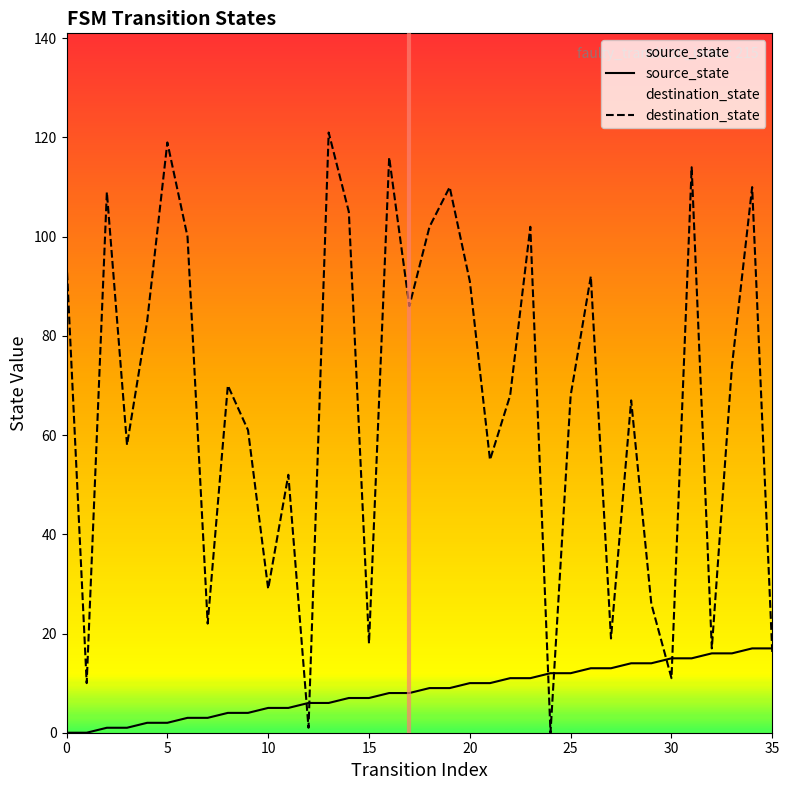

The value of destination_state at 32 is 23. True or false?

False